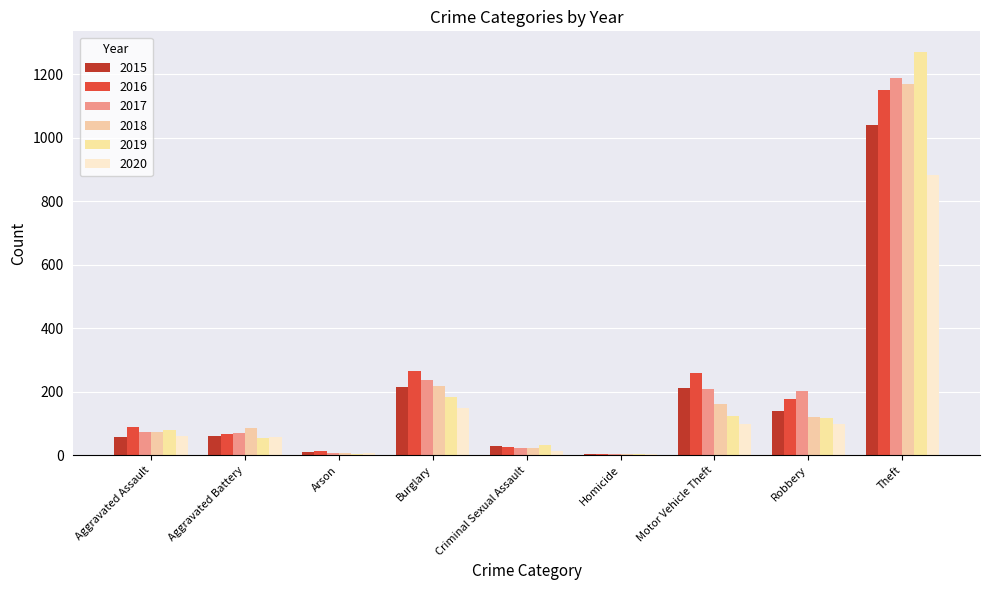

Does the chart contain stacked bars?

No